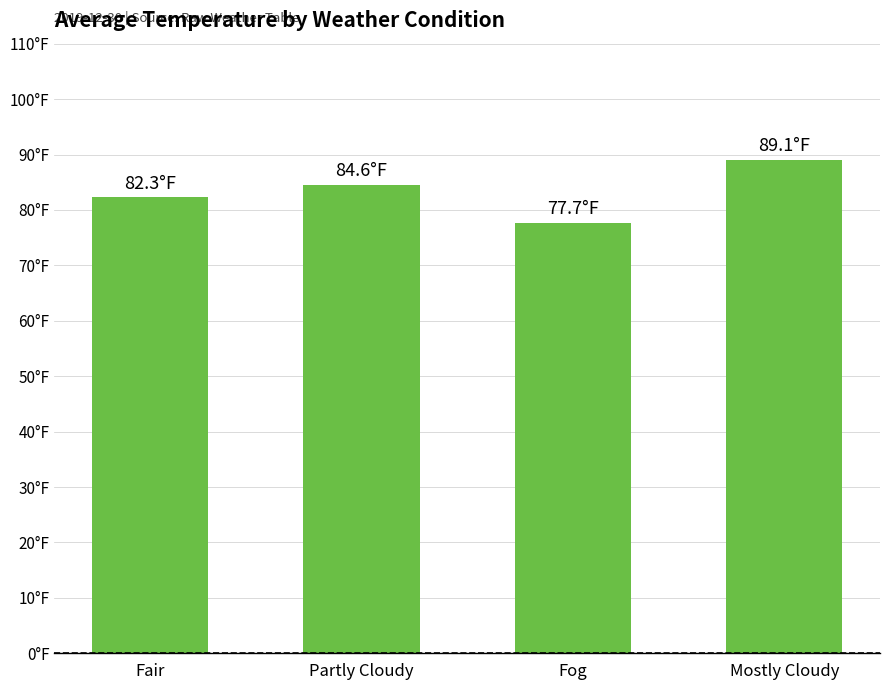

At which category does the chart reach its minimum across all series?

Fog